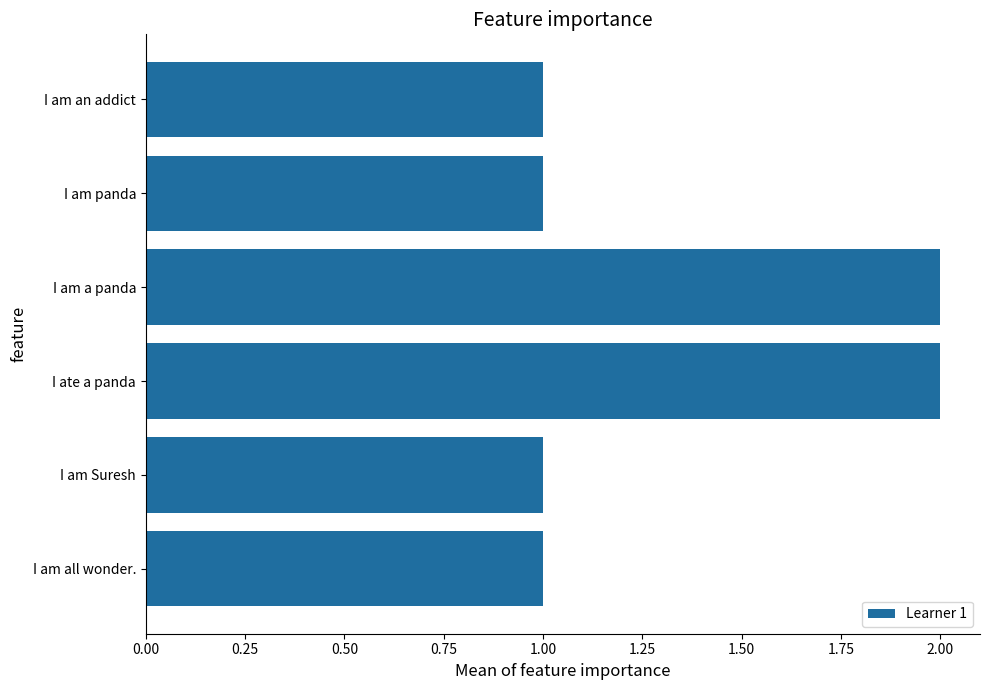

What is the difference between the maximum and minimum values?

1